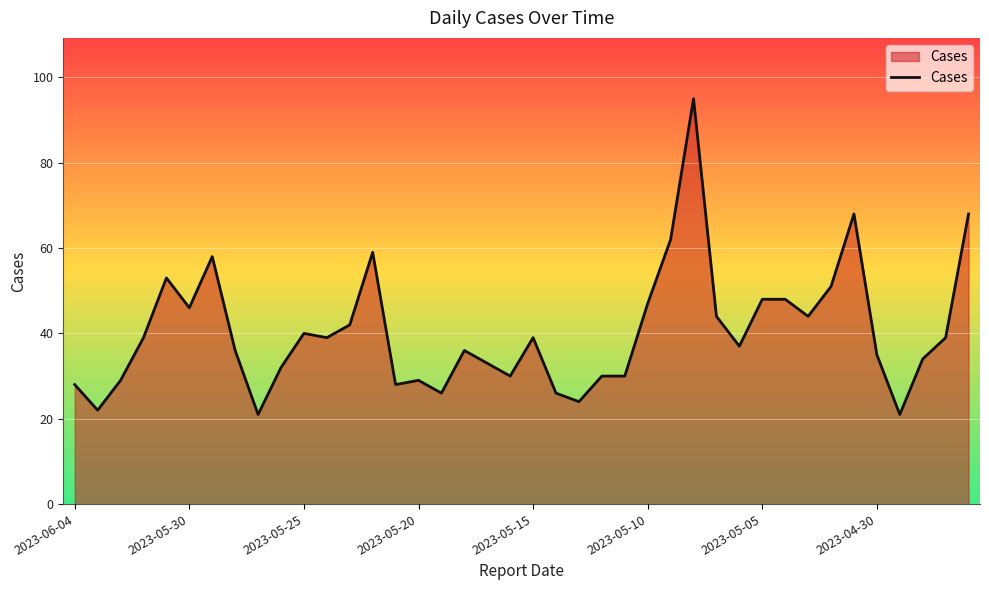

What is the maximum value shown in the chart?

95